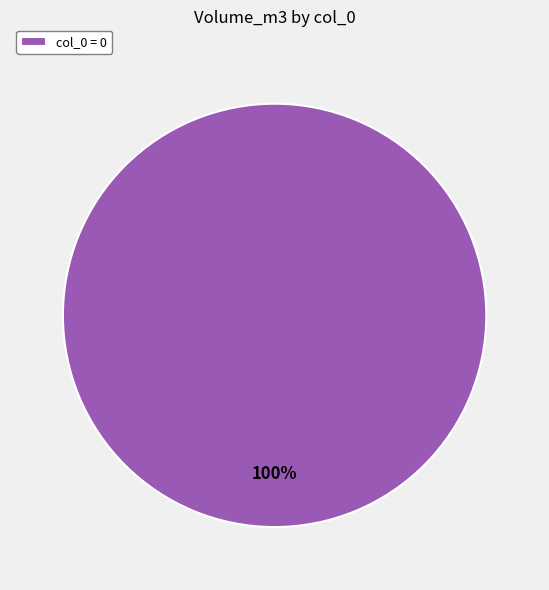

Is there any slice that represents more than half of the pie?

Yes